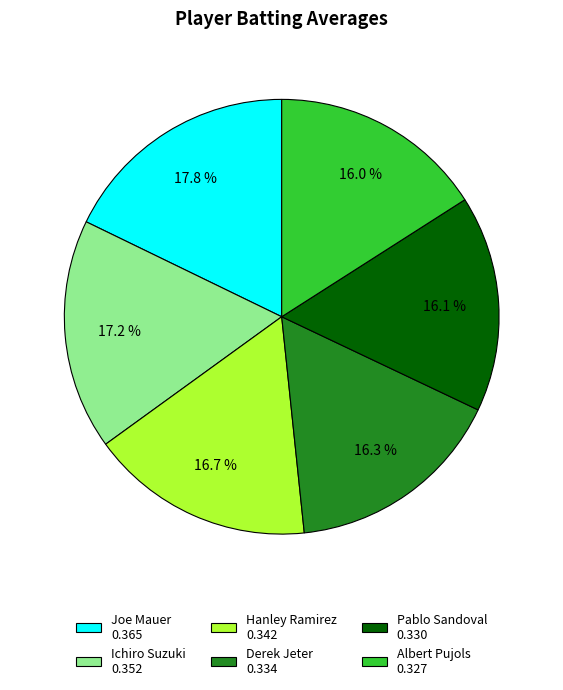

Is the sum of Joe Mauer and Albert Pujols greater than half?

No